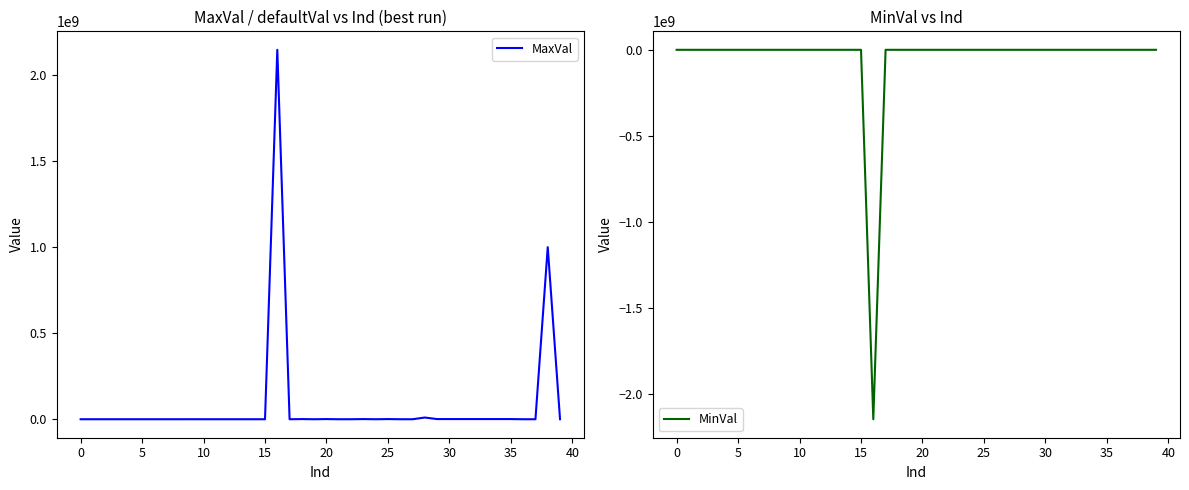

At which category is the sum across all series the highest?

38